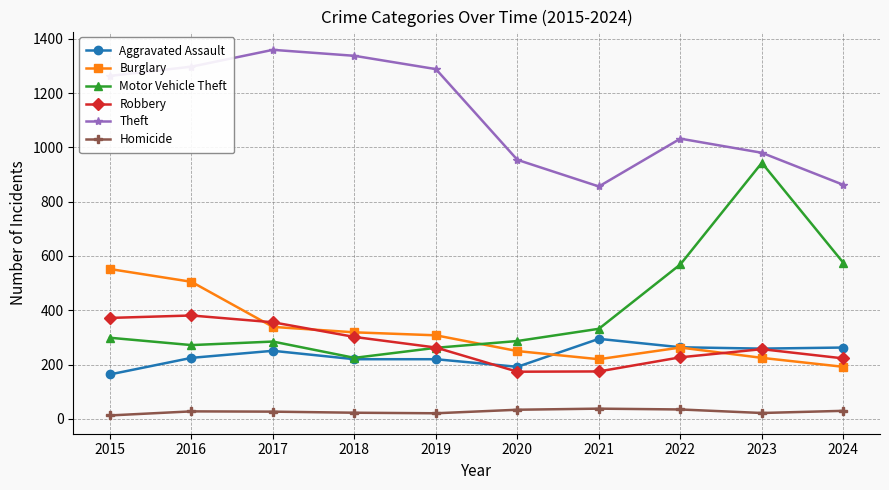

Which series has the largest range (max minus min)?

Motor Vehicle Theft